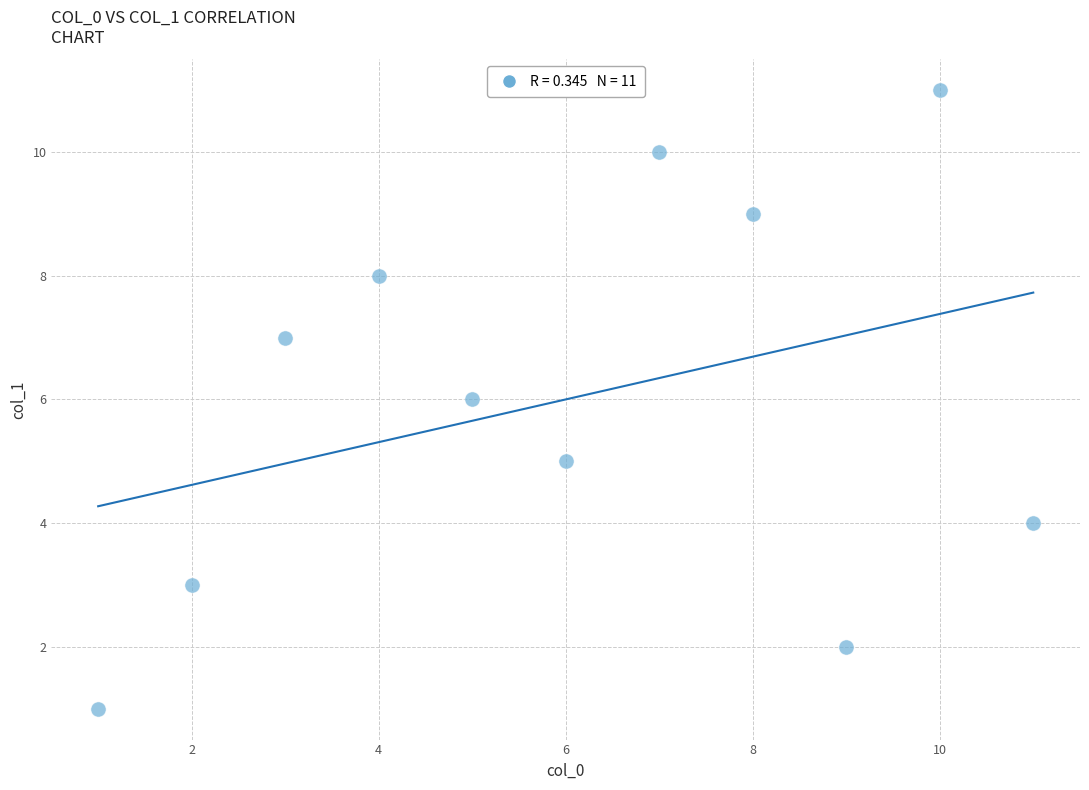

What is the average X value?

6